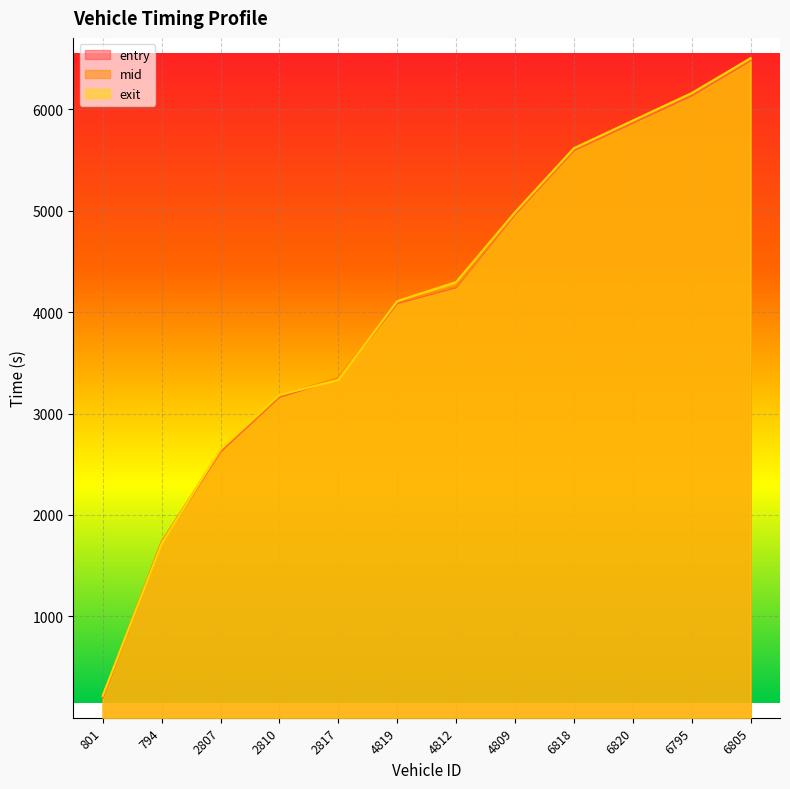

Is the value of exit at 2807 greater than the value of entry at 801?

Yes